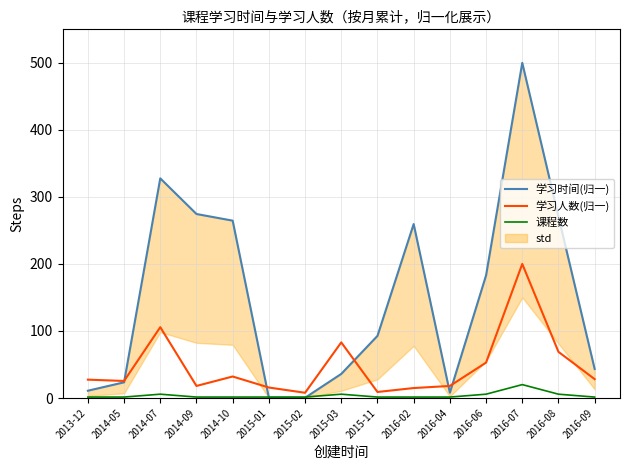

The value of 课程数 at 2016-04 is 2.4. True or false?

False